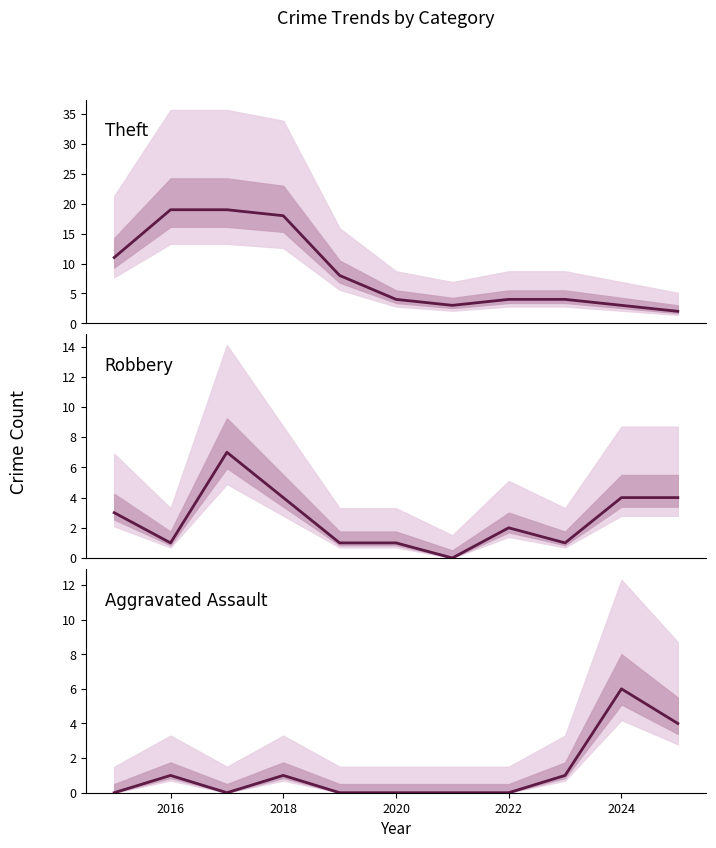

What are all the series names shown in the legend?

Theft, Robbery, Aggravated Assault